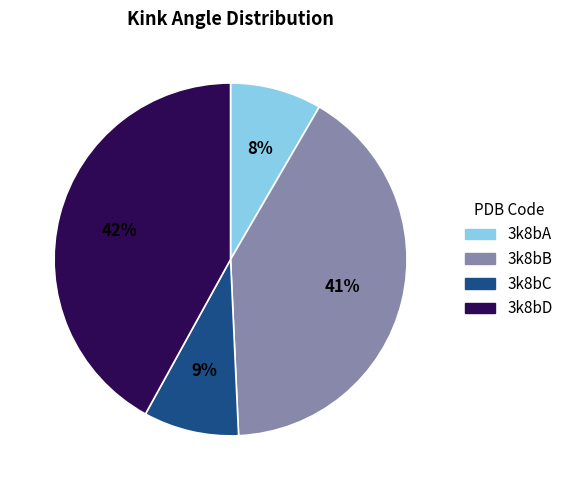

To the nearest percent, what is the difference between the largest and smallest slice percentages?

34%